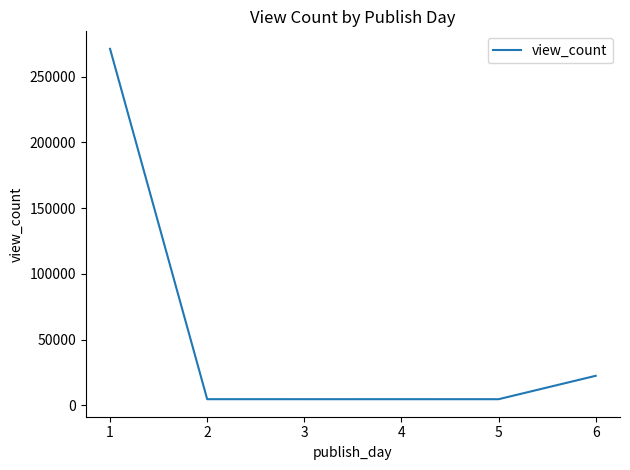

Is this an area chart (filled region under the line)?

No